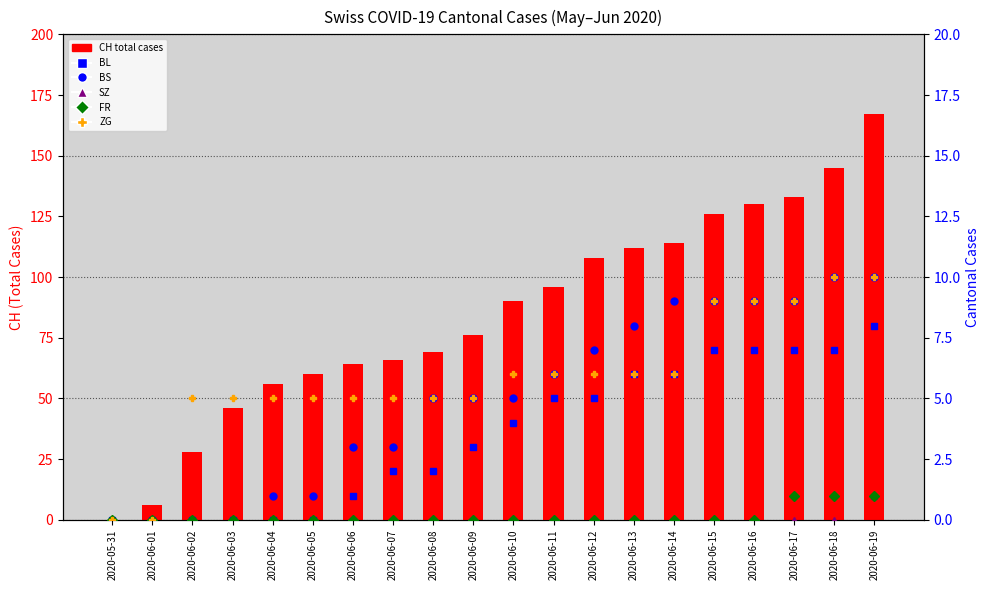

Which series has the largest range (max minus min)?

CH (total)